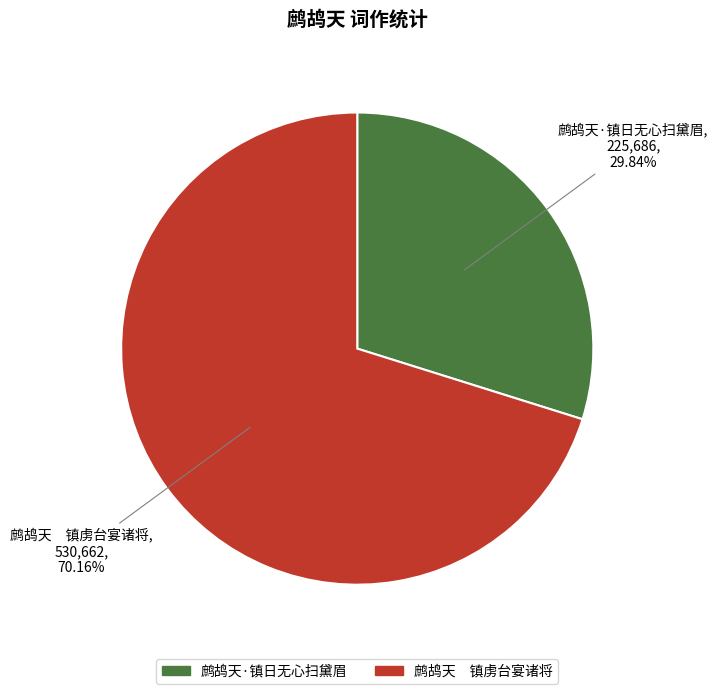

What is the ratio of the value at 鹧鸪天·镇日无心扫黛眉 to the value at 鹧鸪天 镇虏台宴诸将?

0.4